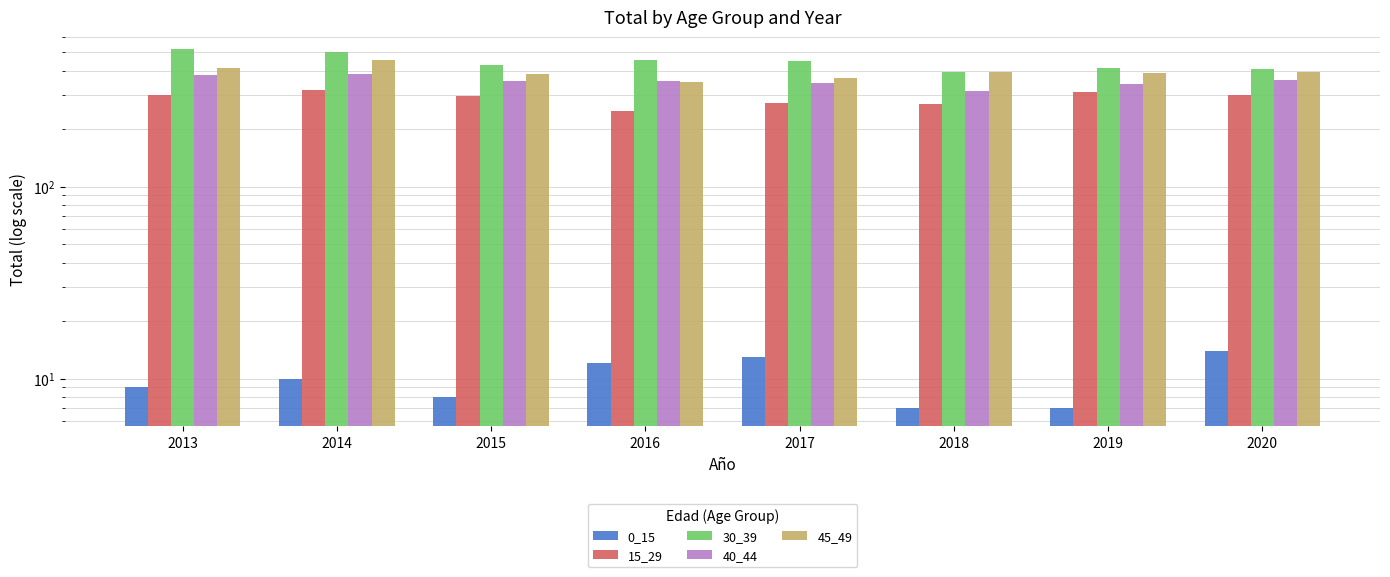

Are the bars horizontal?

No